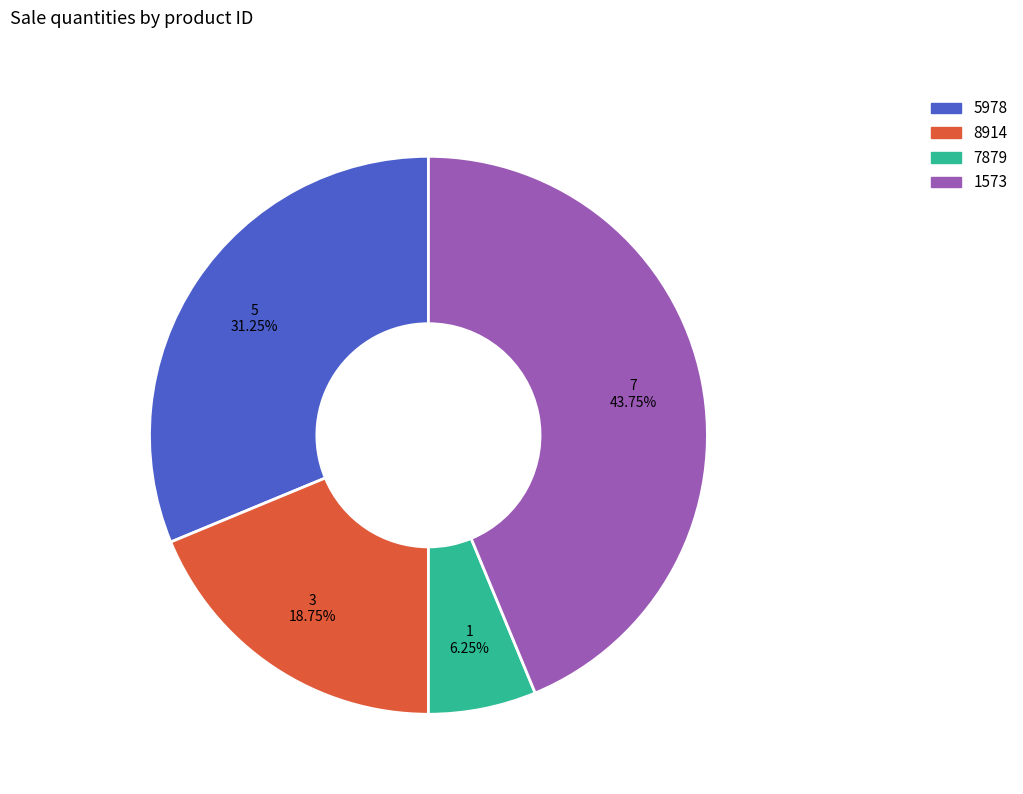

True or false: 8914 accounts for 19% of the total.

True